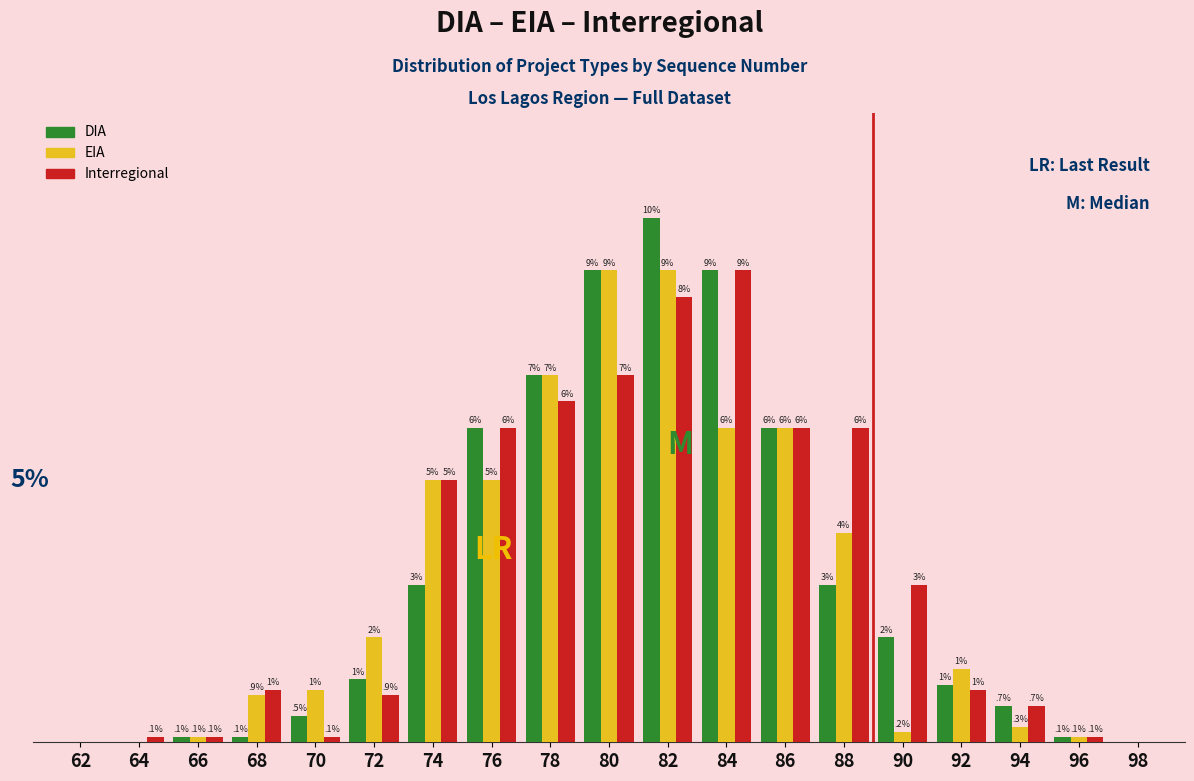

Is the value of Interregional at 74 greater than the value of DIA at 76?

No